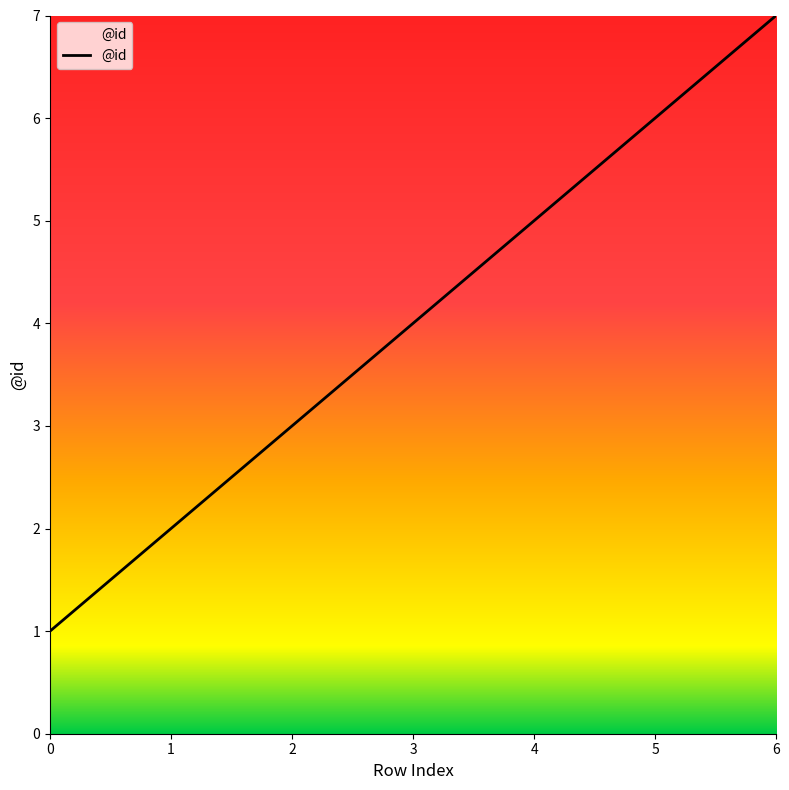

What is the greatest value displayed?

7